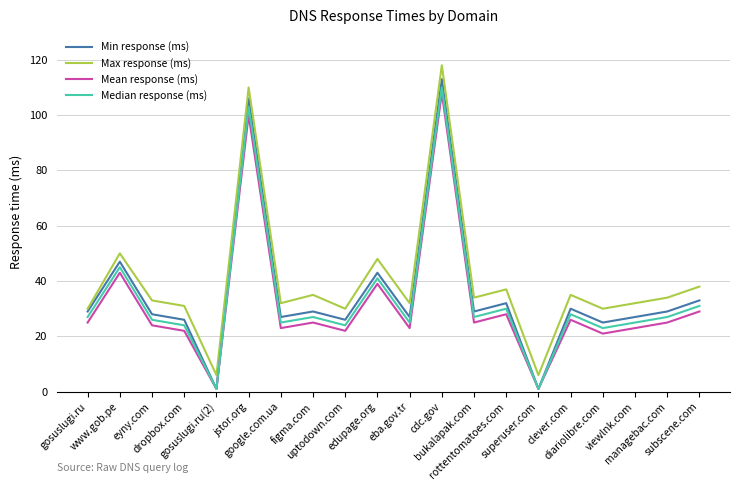

What is the maximum value shown in the chart?

118